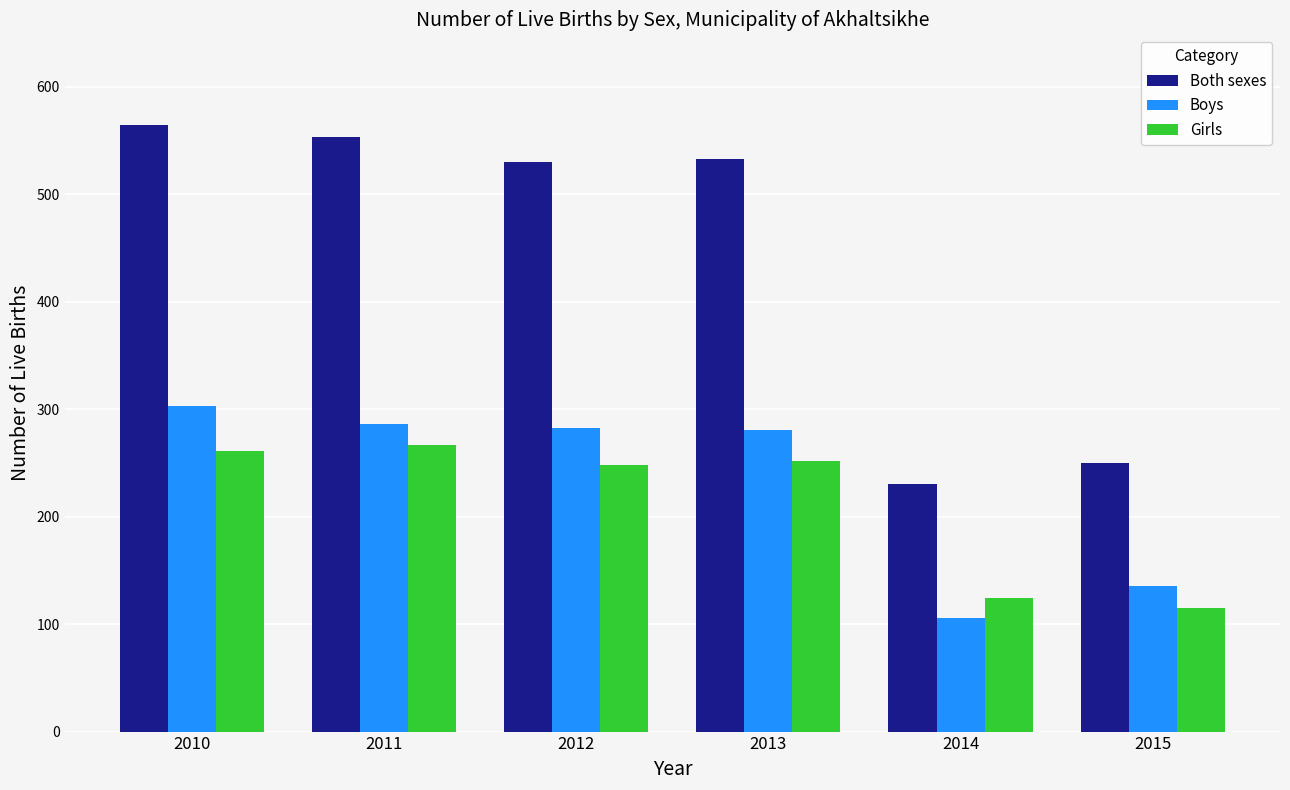

Count the number of categories in the chart.

6